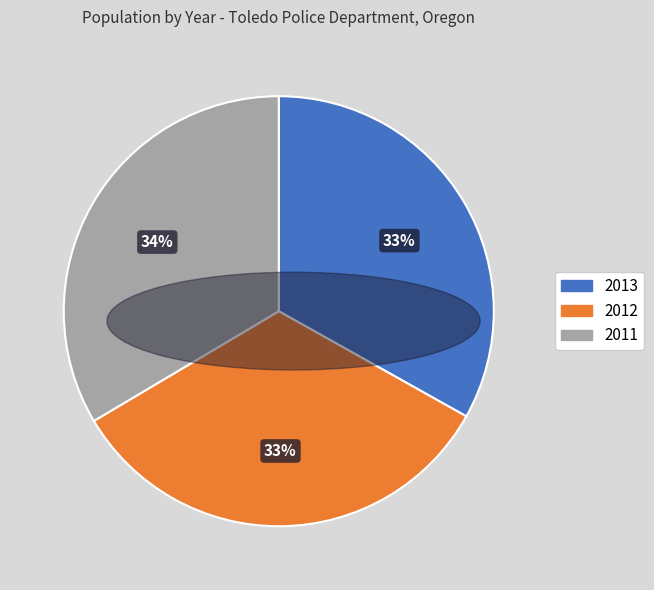

The 2011 slice represents 34% of the pie. True or false?

True